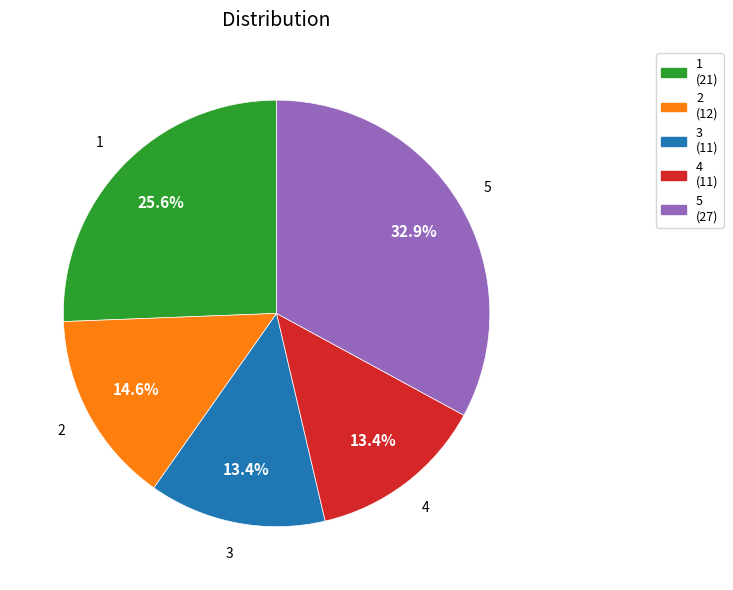

Is there a majority slice in this chart?

No